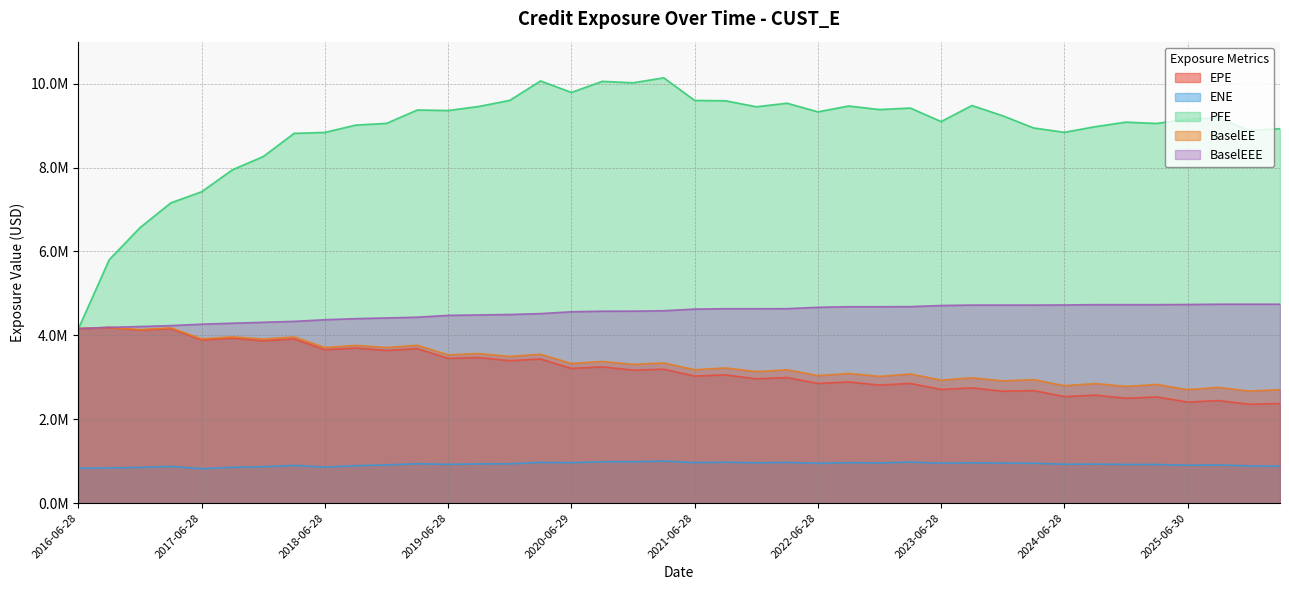

Does the chart have visible grid lines?

Yes